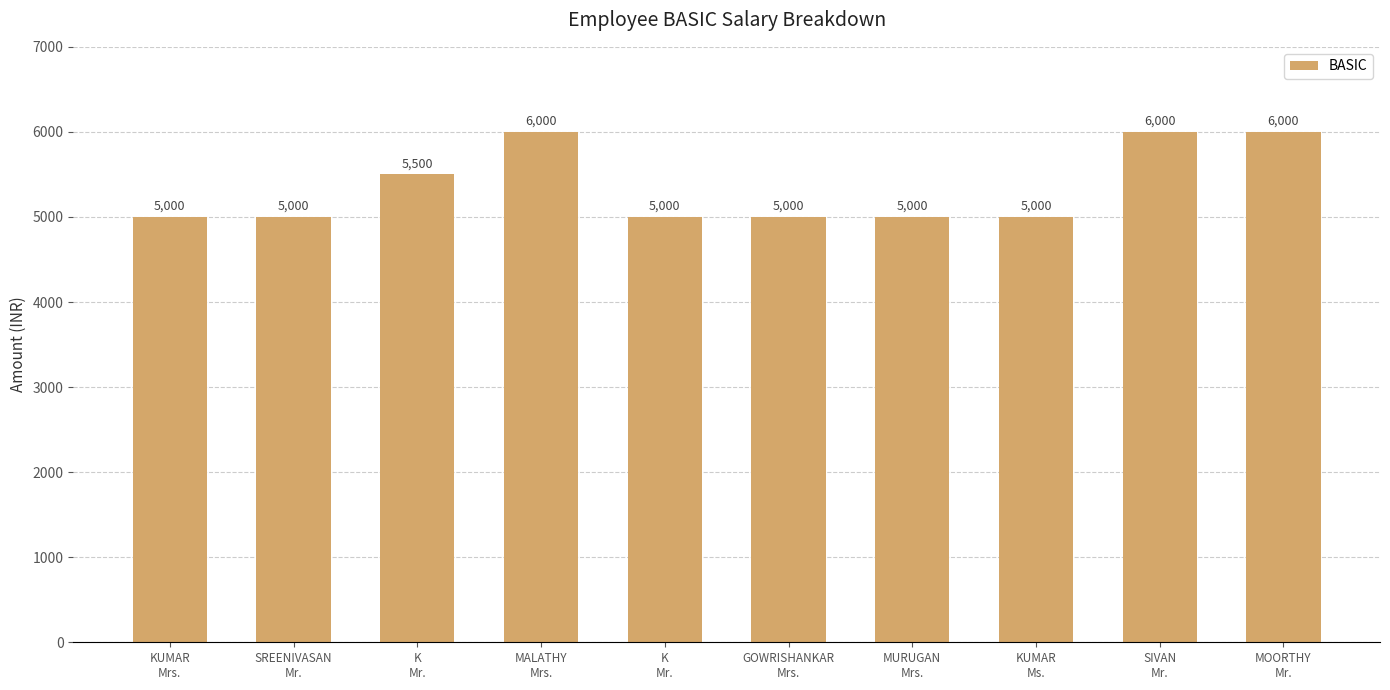

Reading left to right, list all the values displayed in this chart.

5000	5000	5500	6000	5000	5000	5000	5000	6000	6000